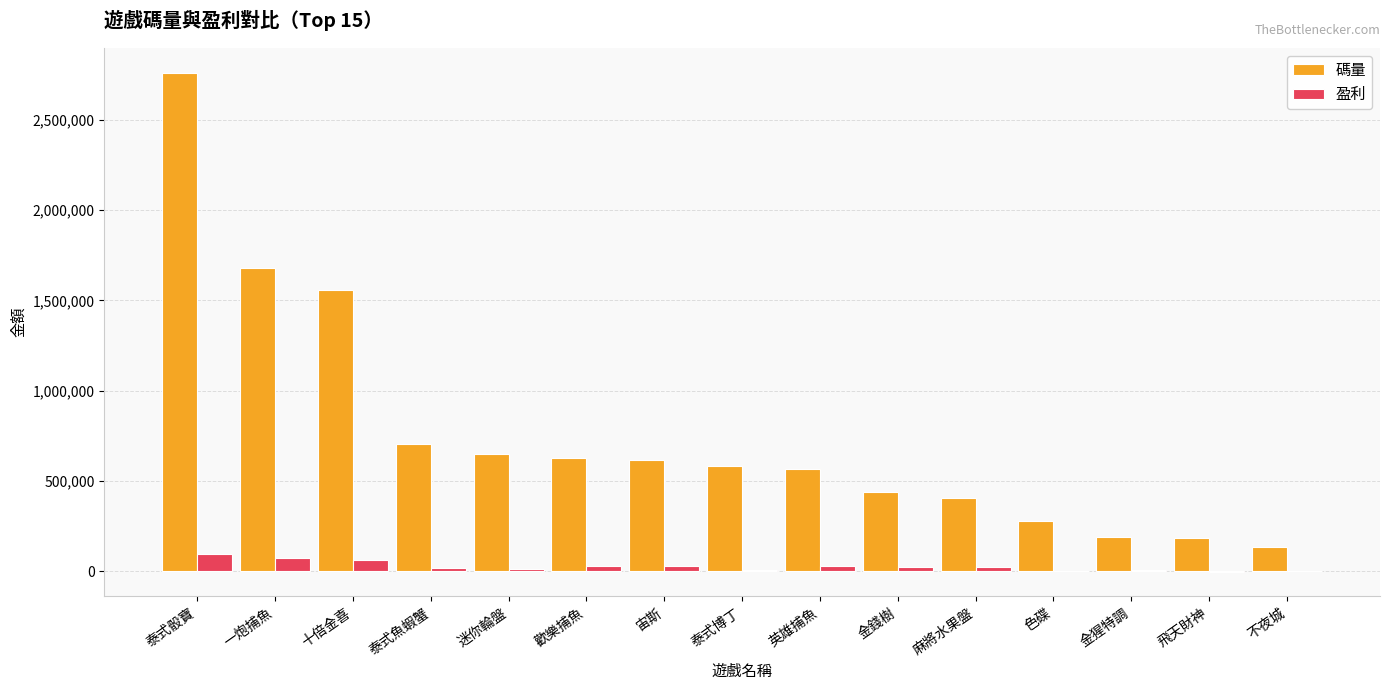

At which label does 盈利 first exceed 23309?

泰式骰寶